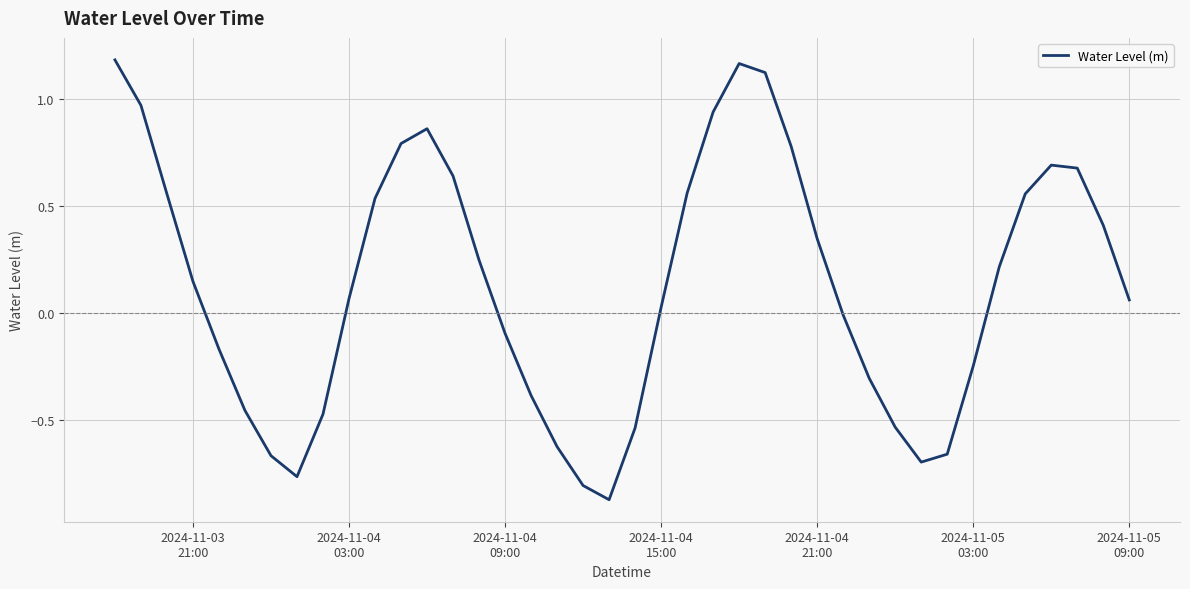

How many values exceed 0?

23